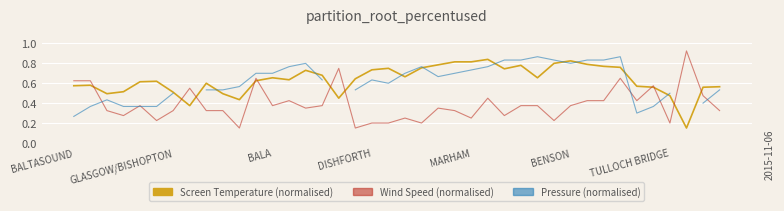

How many interior local valleys does the Wind Speed series have?

12